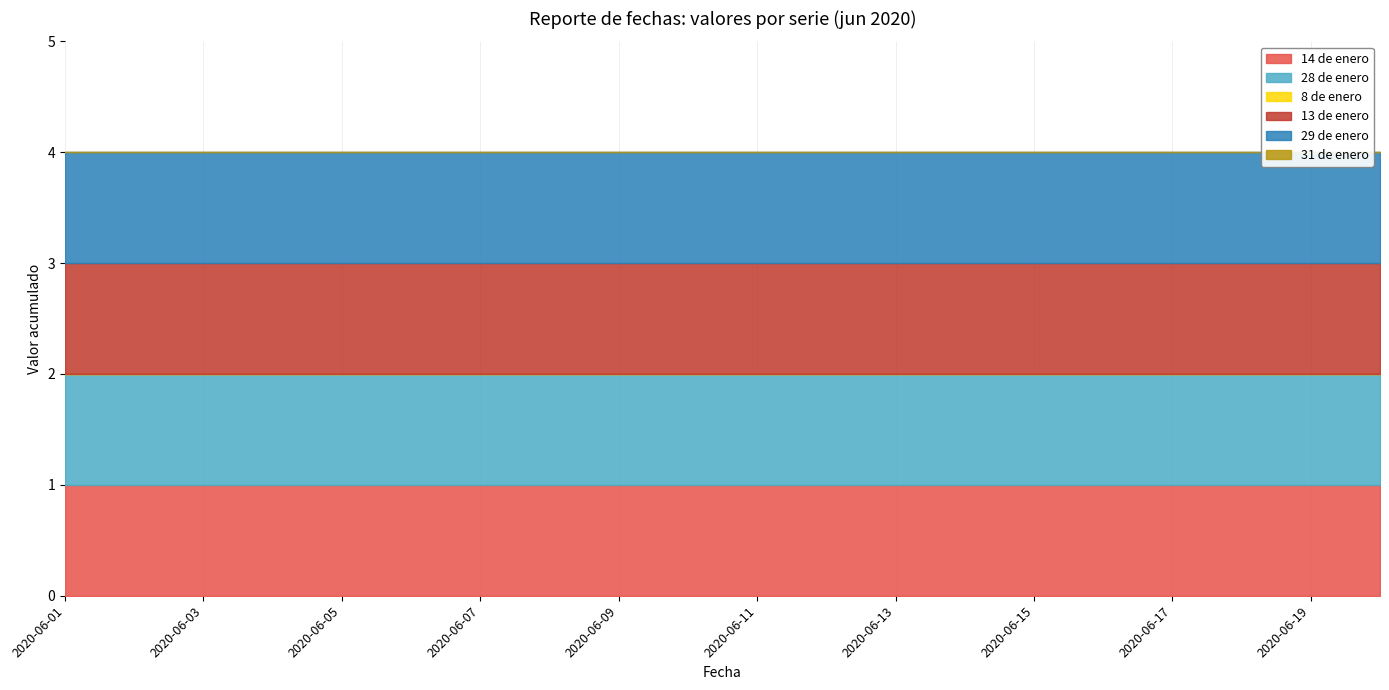

At which label is 31 de enero closest to 0?

2020-06-01